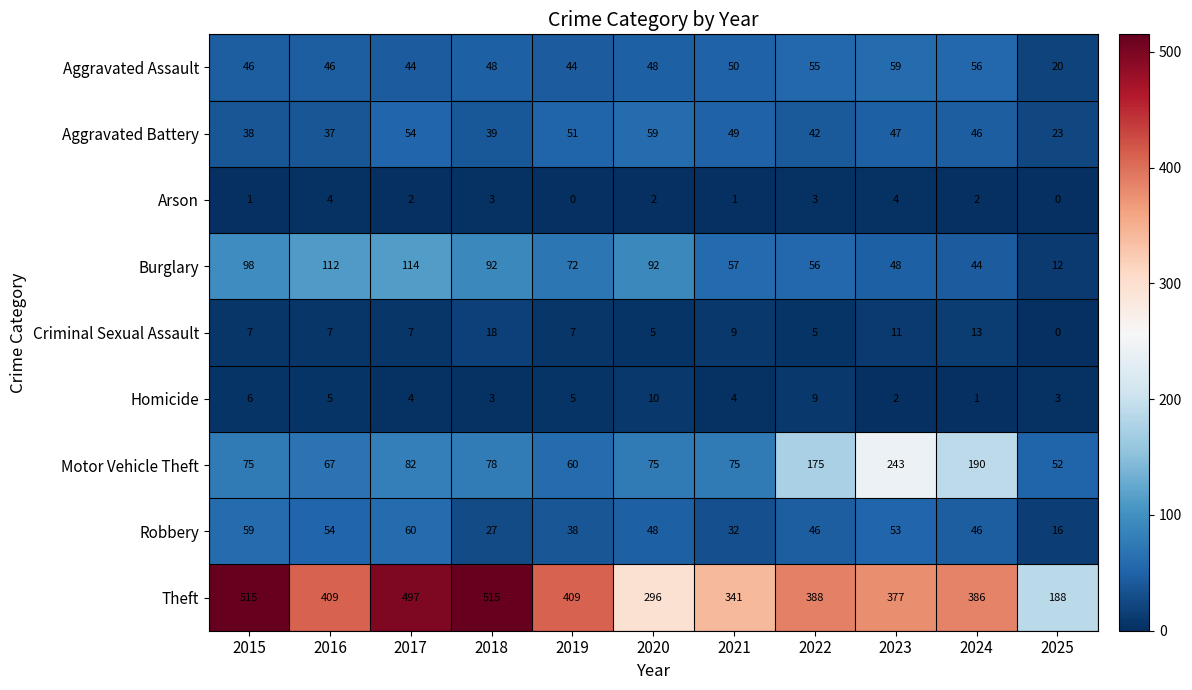

Where is Robbery nearest to the value 38?

2019